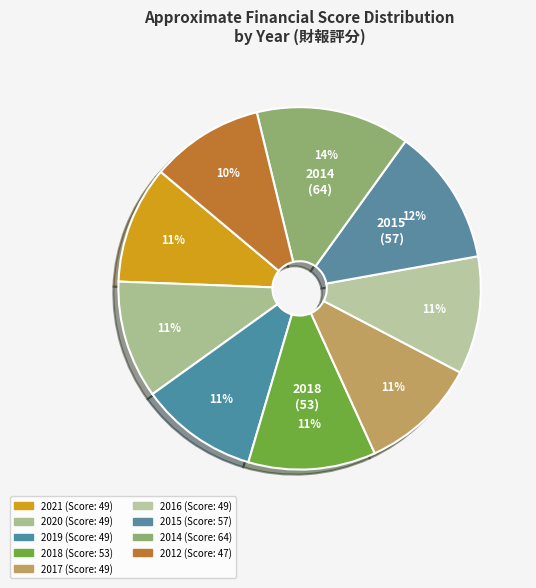

How many segments does this pie chart have?

9